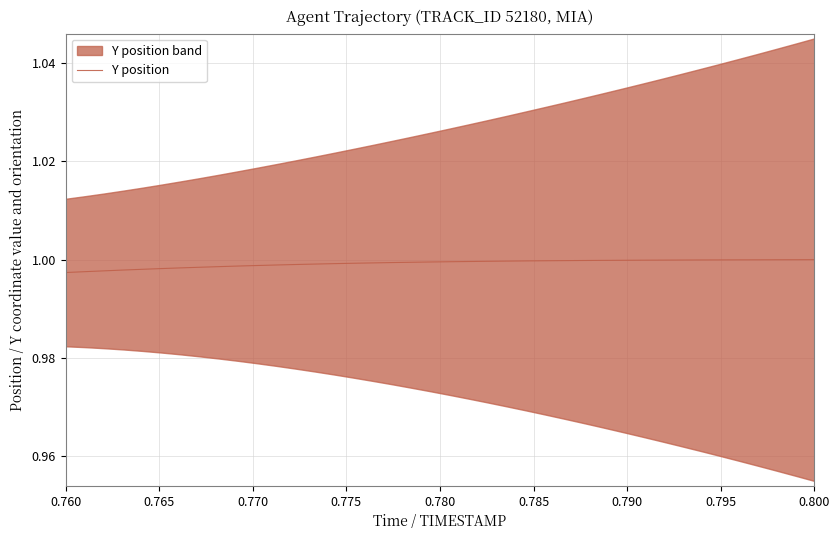

True or false: the data has more than 0 interior local peaks.

False